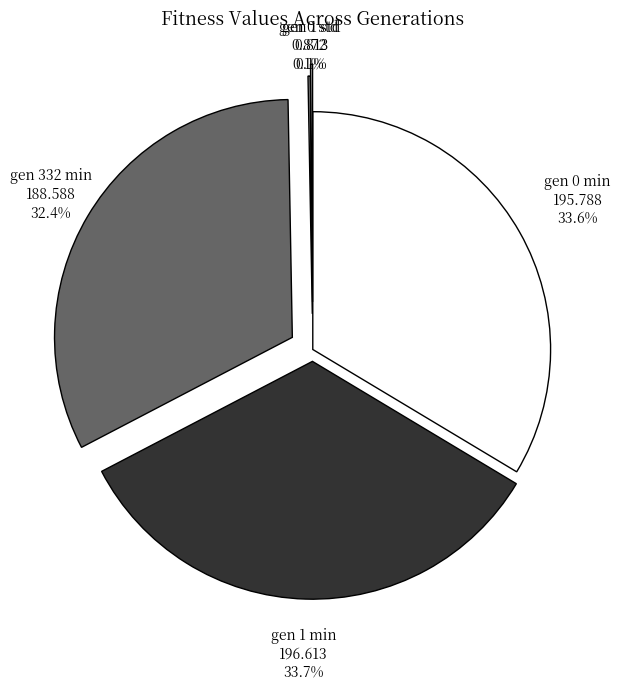

Does gen 332 min 188.588 account for over 50% of the chart?

No